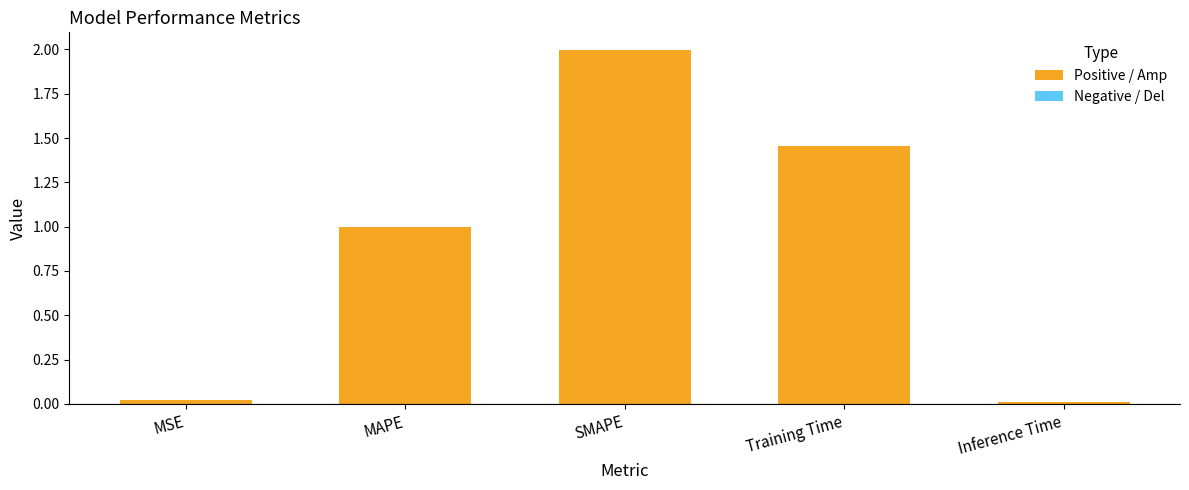

Which has a higher value, SMAPE or Training Time?

SMAPE